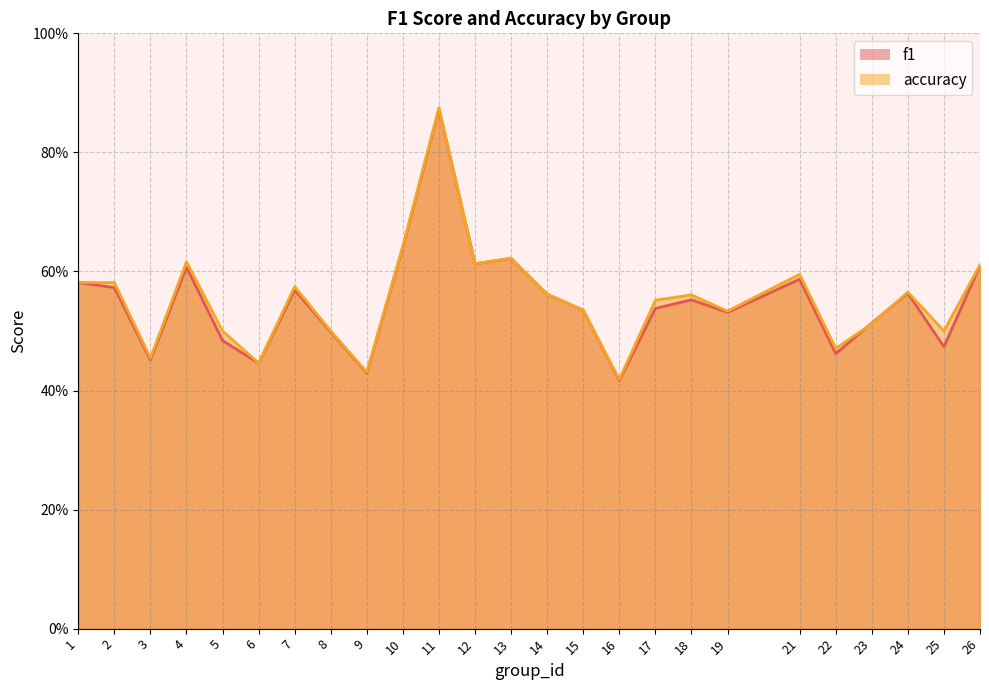

Which has a higher value, 6 or 12?

12